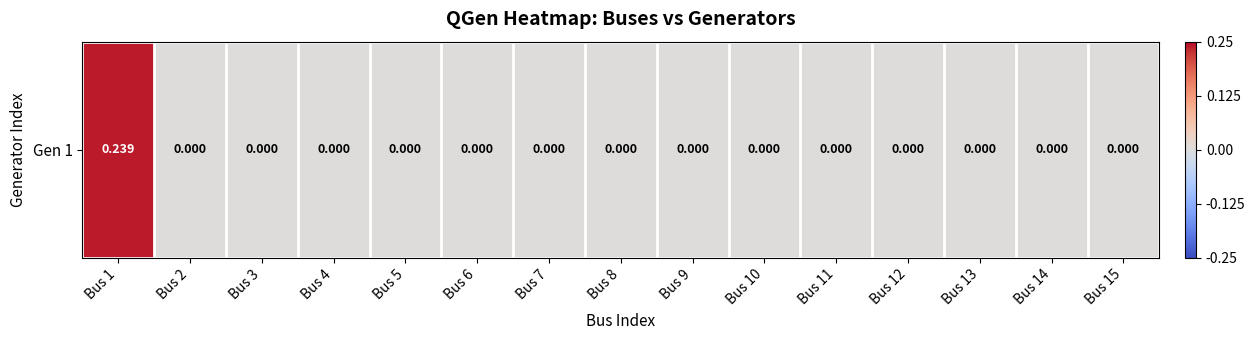

Reading left to right, list all the values displayed in this chart.

Bus 1=0.2	Bus 2=0.0	Bus 3=0.0	Bus 4=0.0	Bus 5=0.0	Bus 6=0.0	Bus 7=0.0	Bus 8=0.0	Bus 9=0.0	Bus 10=0.0	Bus 11=0.0	Bus 12=0.0	Bus 13=0.0	Bus 14=0.0	Bus 15=0.0